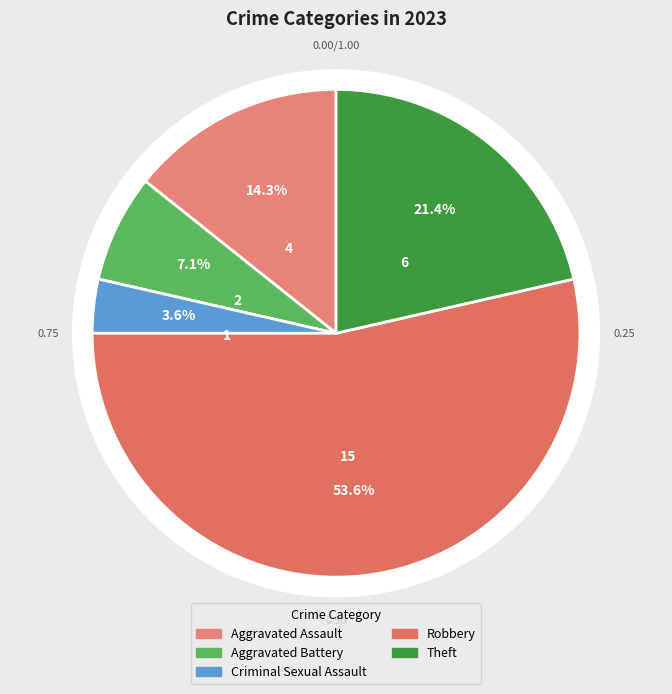

The Theft slice represents 13% of the pie. True or false?

False